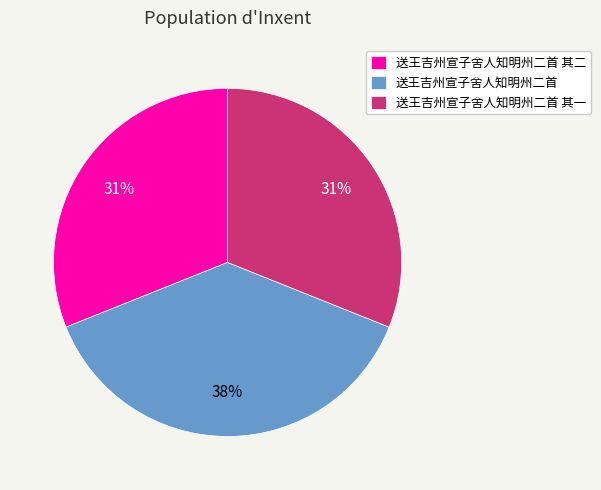

Which category has the biggest portion of the pie?

送王吉州宣子舍人知明州二首